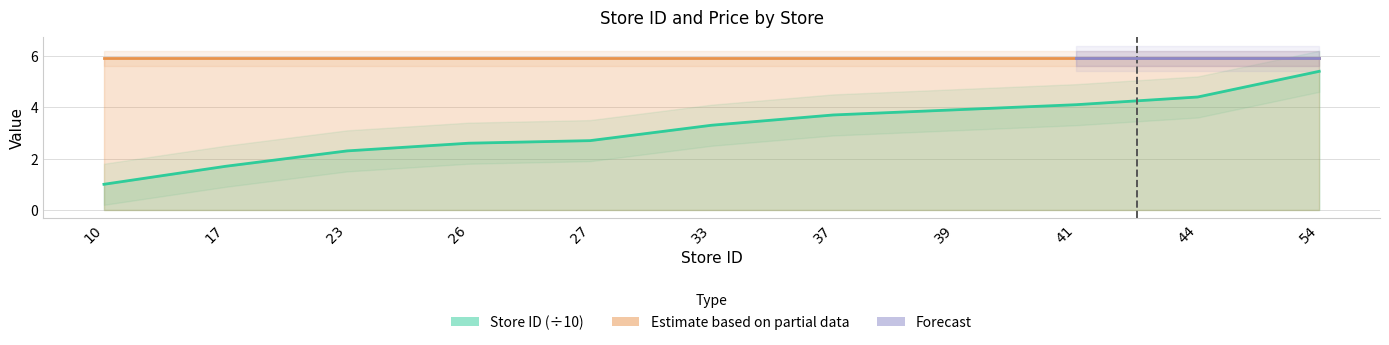

Which category has the highest value across all series?

54